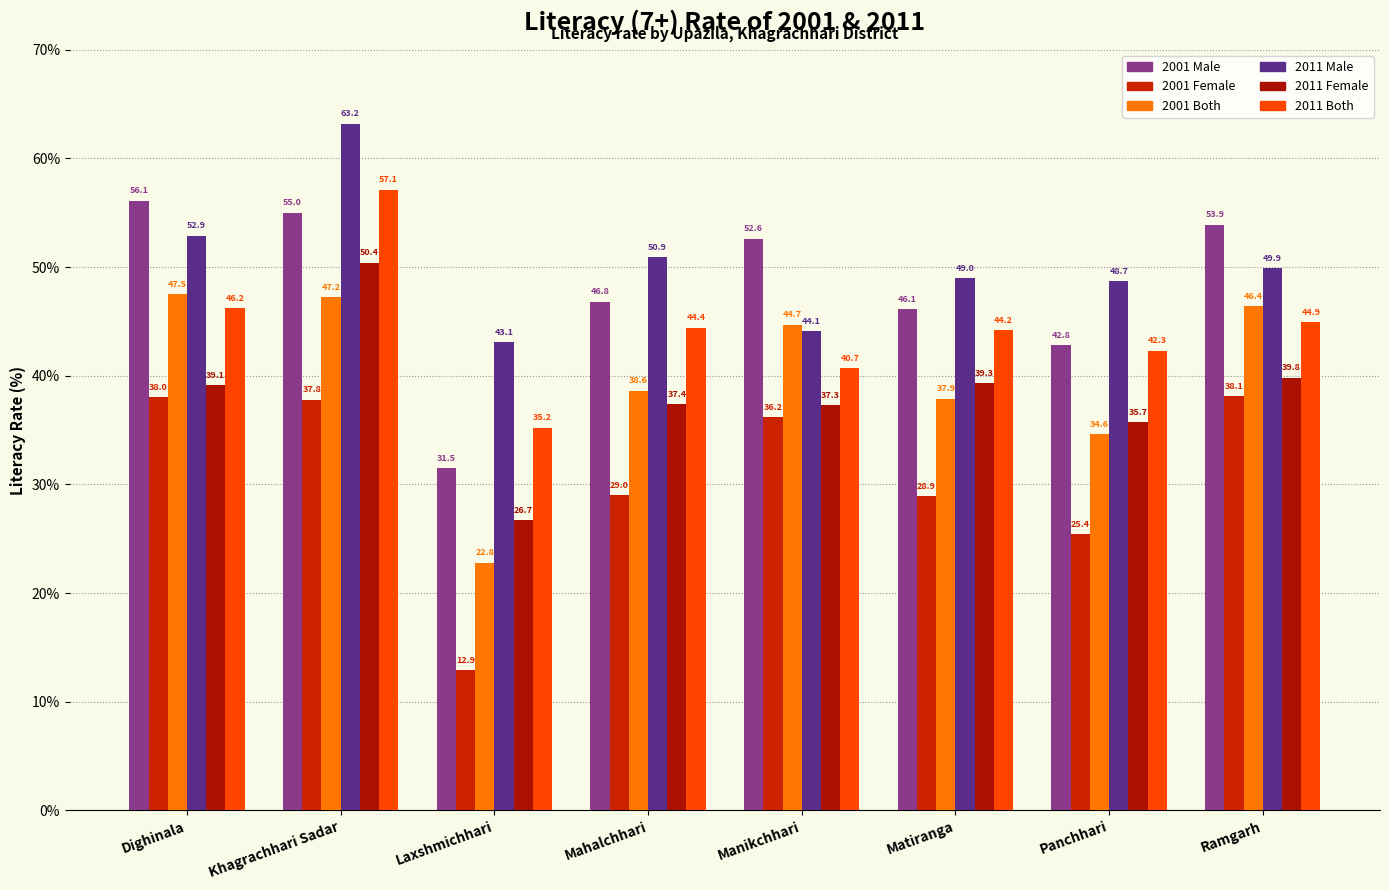

Where does the 2001 Both series first go above 44?

Dighinala